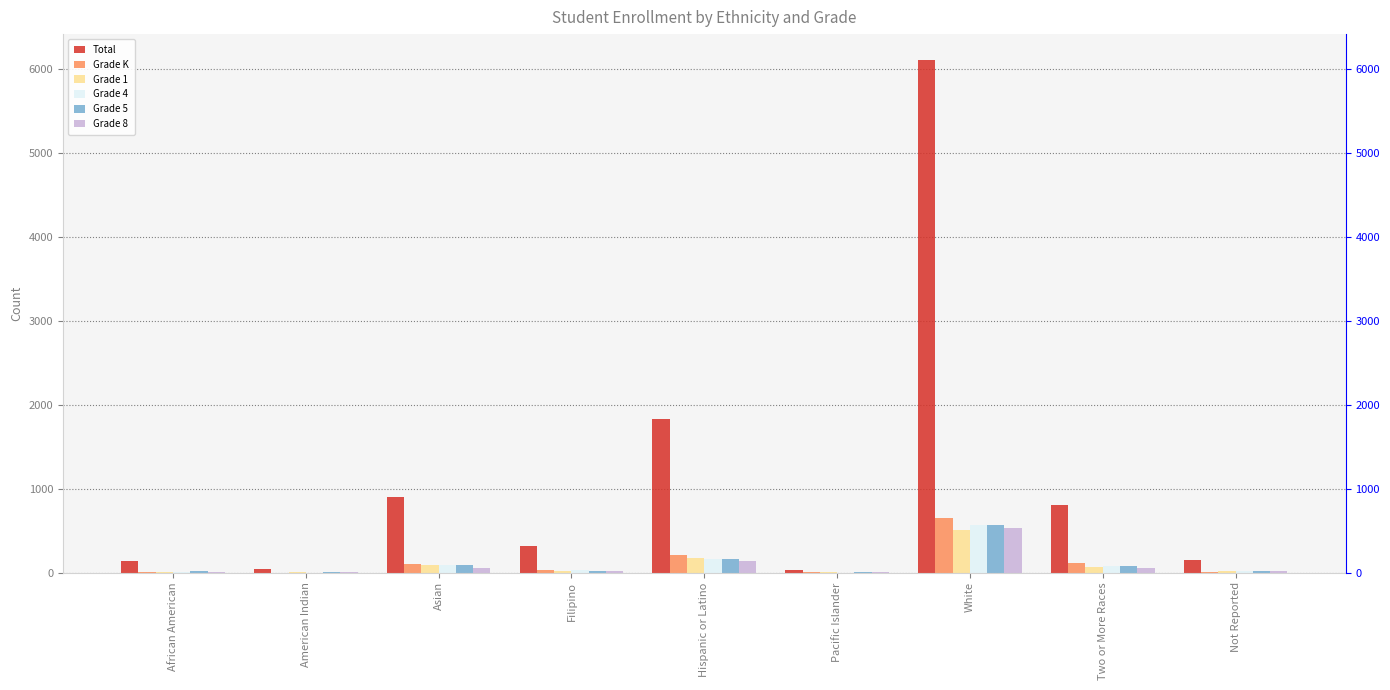

The value of Total at Not Reported is 146. True or false?

True